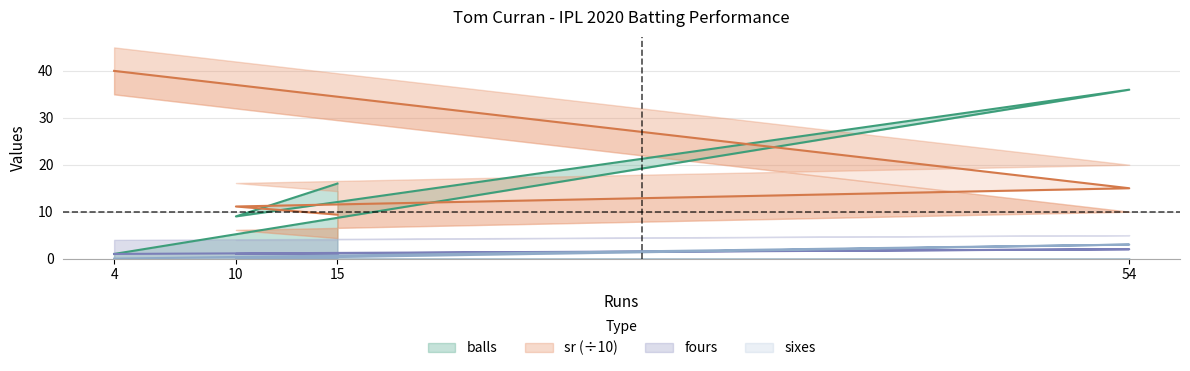

What is the total value across all series at 54?

56.0